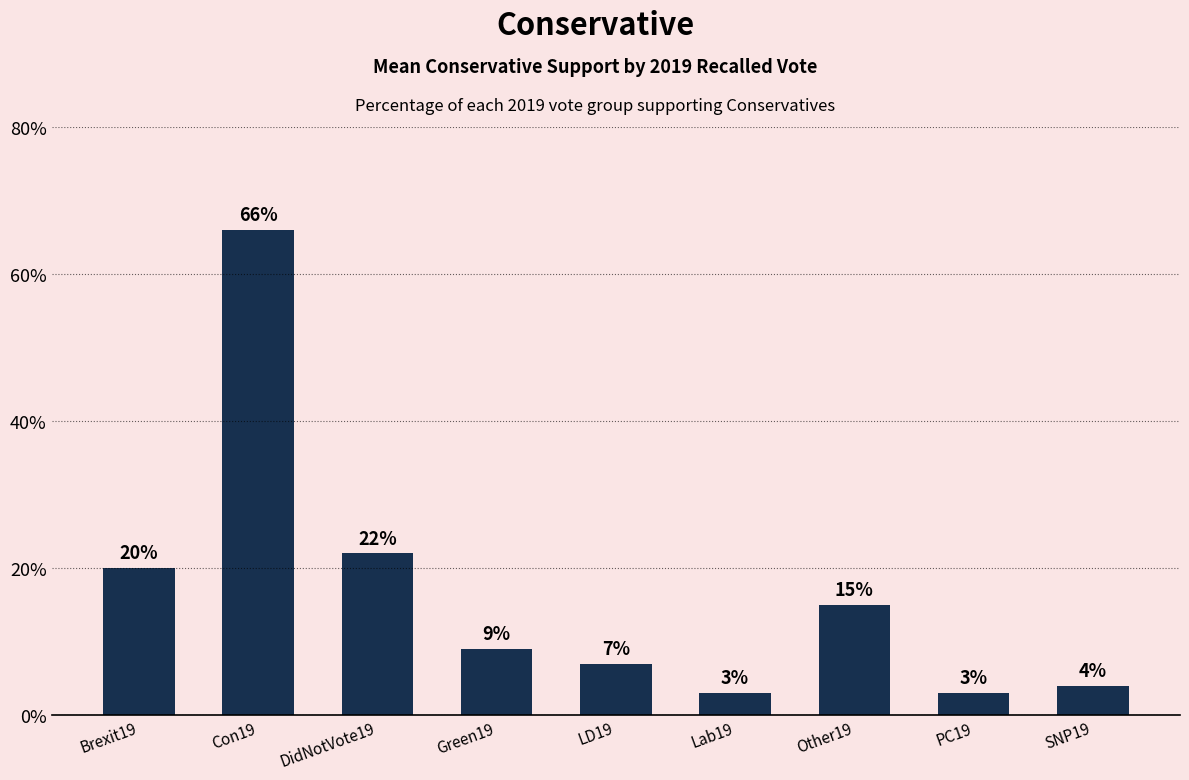

Reading left to right, extract all data points from this chart.

20	66	22	9	7	3	15	3	4